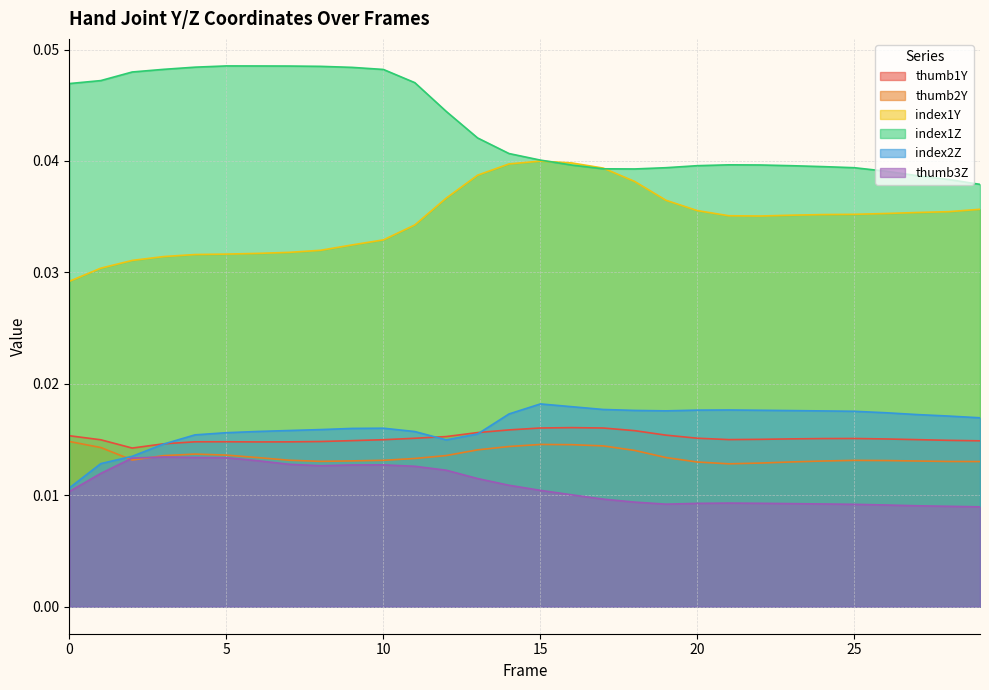

How many lines are shown in the chart?

6